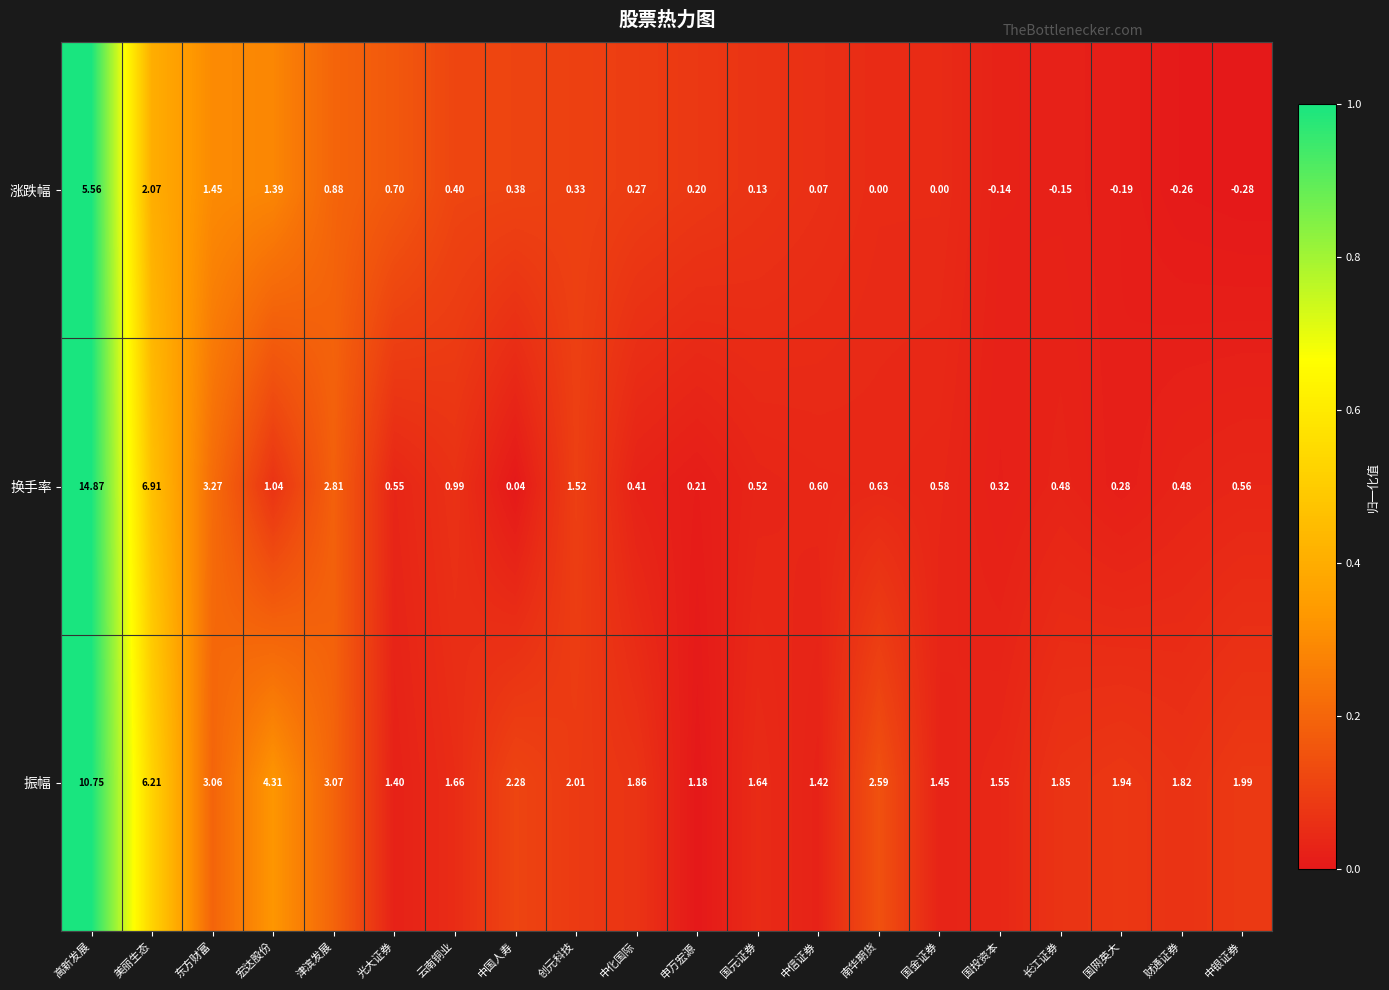

Where is 涨跌幅 nearest to the value 2?

美丽生态